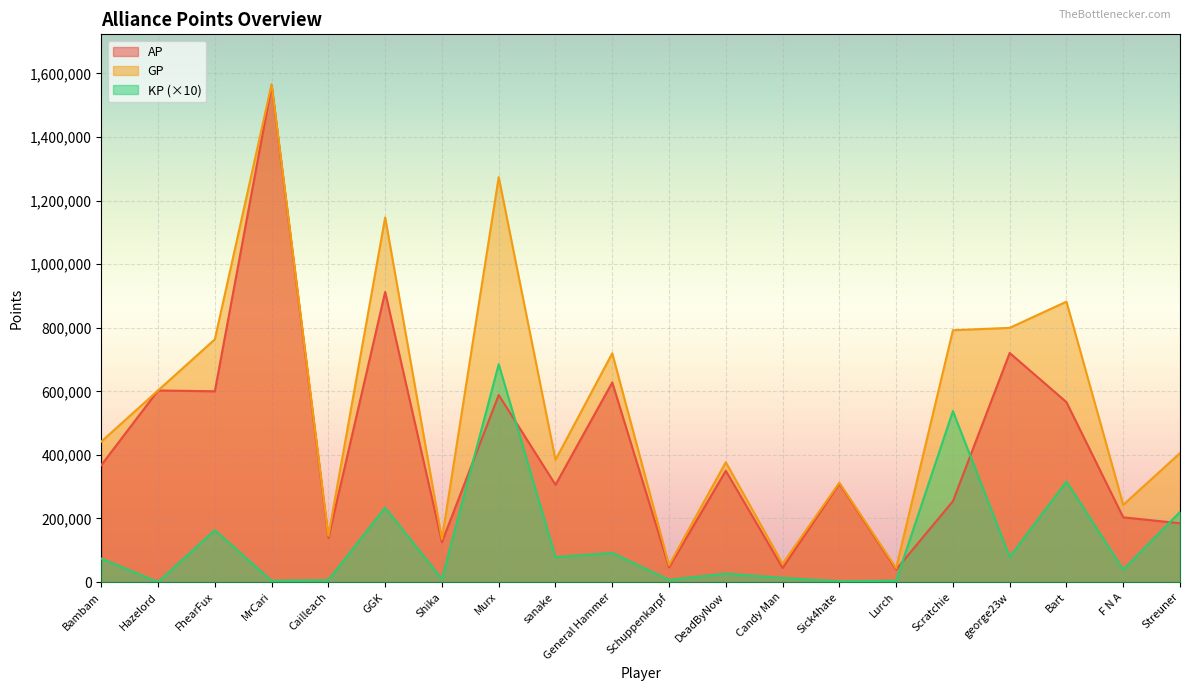

What position from the right is Streuner?

1